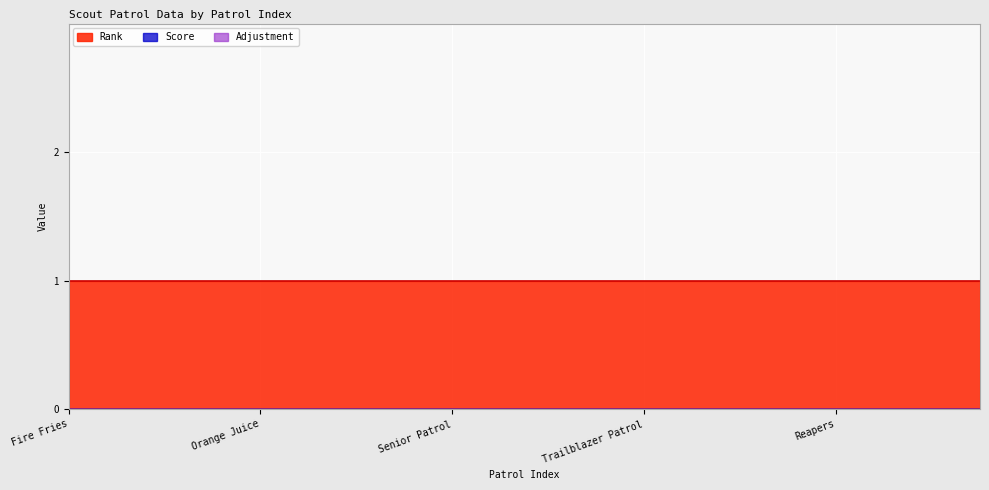

At which label is Adjustment closest to 0?

Fire Fries